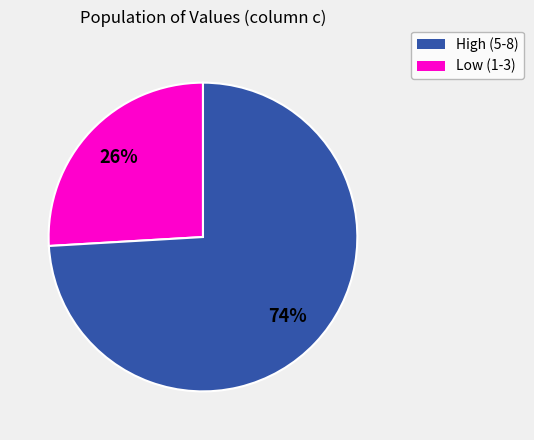

To the nearest percent, what is the difference between the largest and smallest slice percentages?

48%